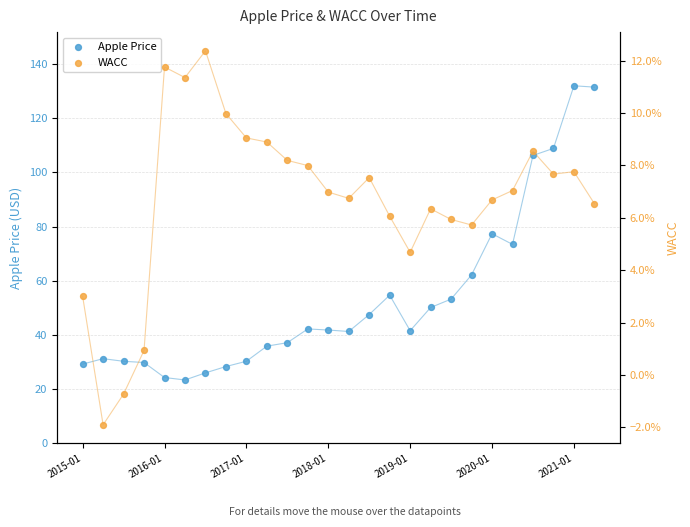

Which series contains the highest Y value?

Apple Price